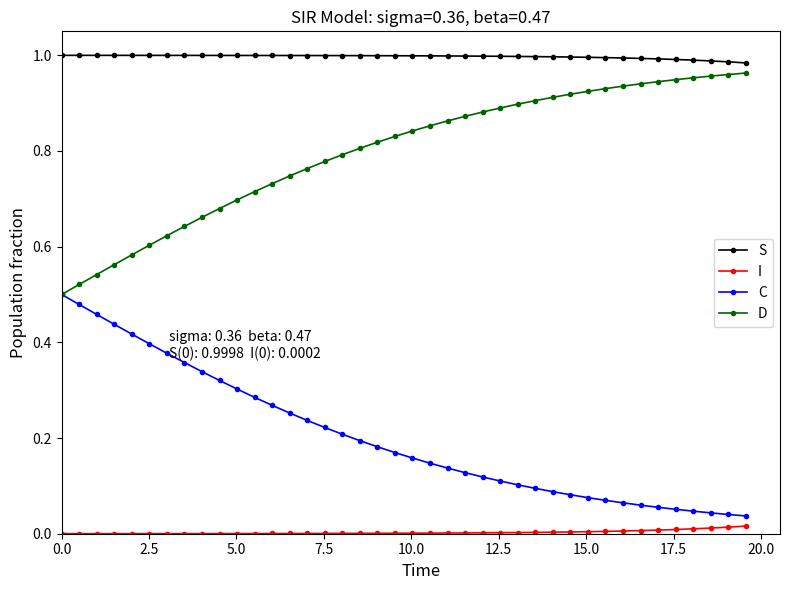

True or false: S and I cross at least once.

False